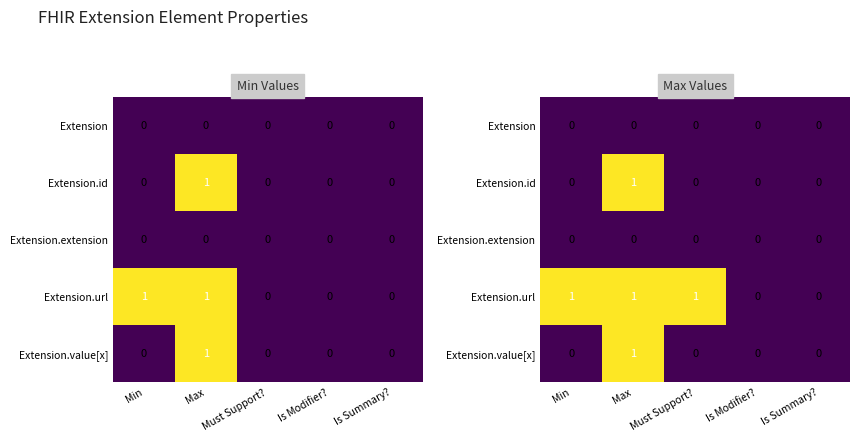

Between Min and Is Modifier?, which series saw the biggest shift?

Extension.url